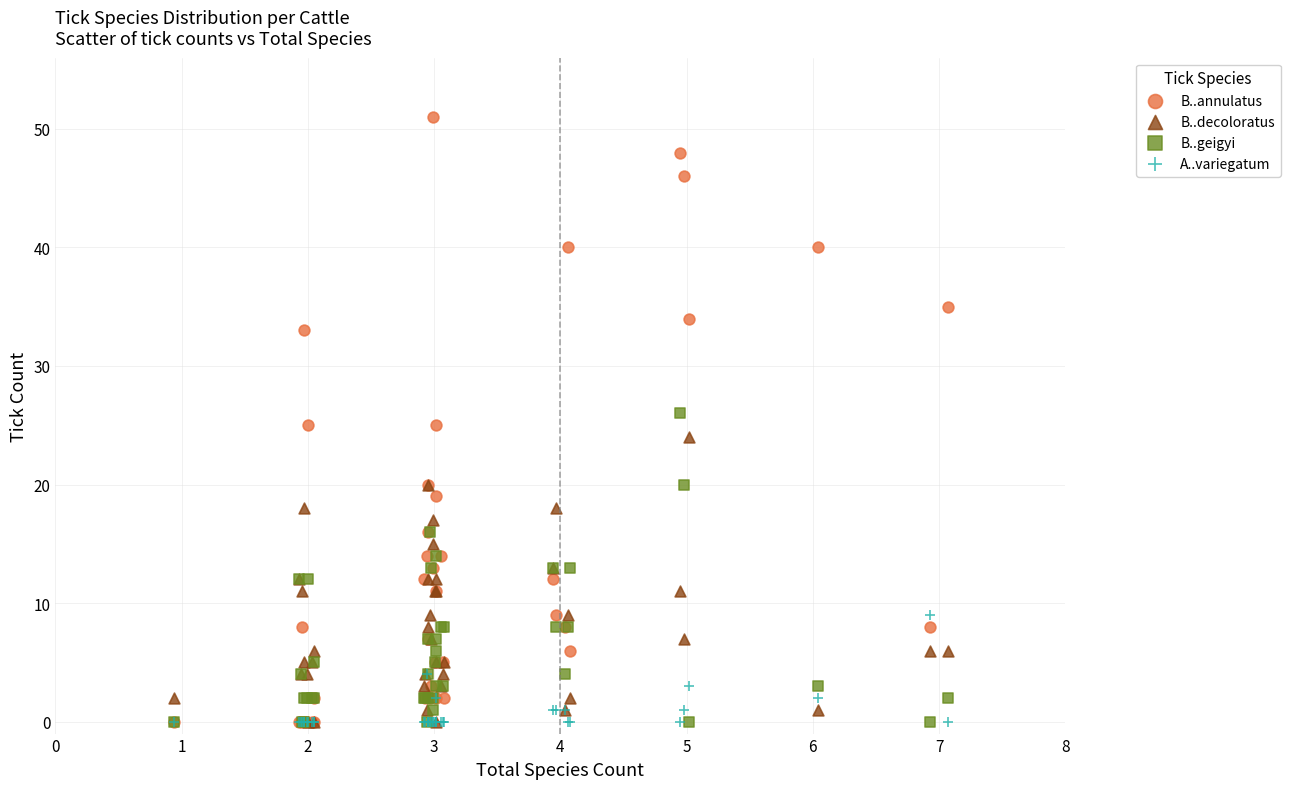

What are all the series names shown in the legend?

B..annulatus, B..decoloratus, B..geigyi, A..variegatum